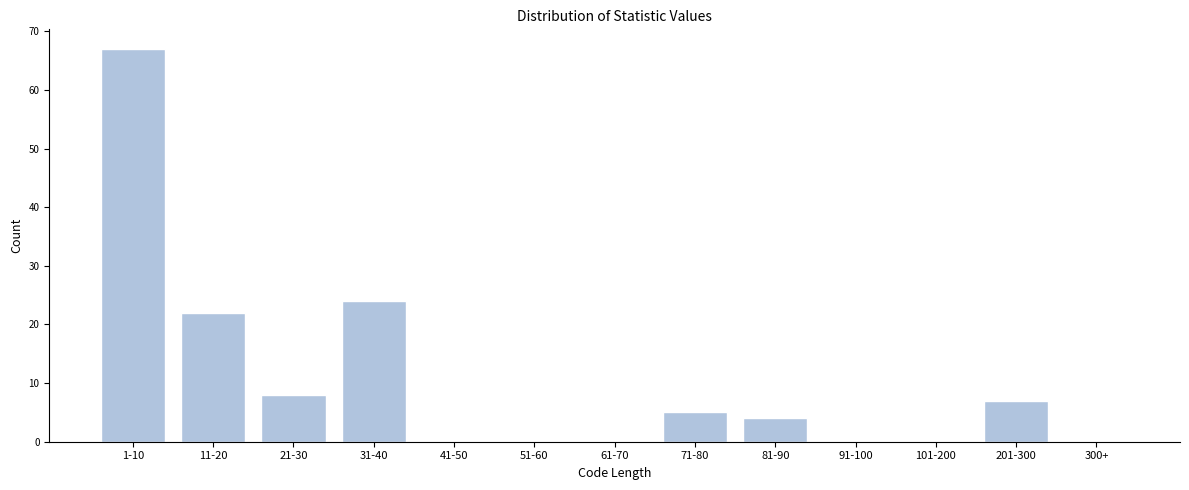

Reading left to right, transcribe all the data shown in this chart.

1-10=67	11-20=22	21-30=8	31-40=24	41-50=0	51-60=0	61-70=0	71-80=5	81-90=4	91-100=0	101-200=0	201-300=7	300+=0